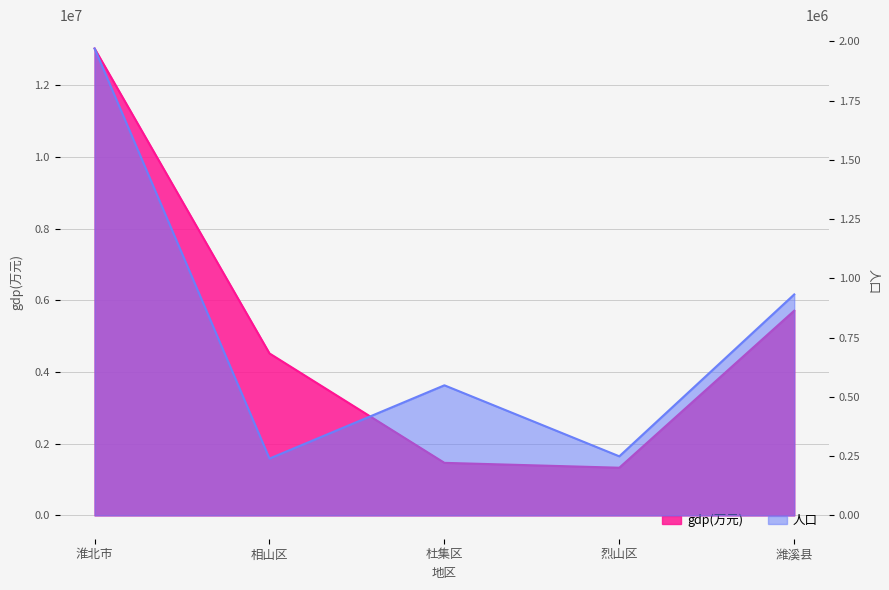

Which series changed the most between 相山区 and 烈山区?

gdp(万元)